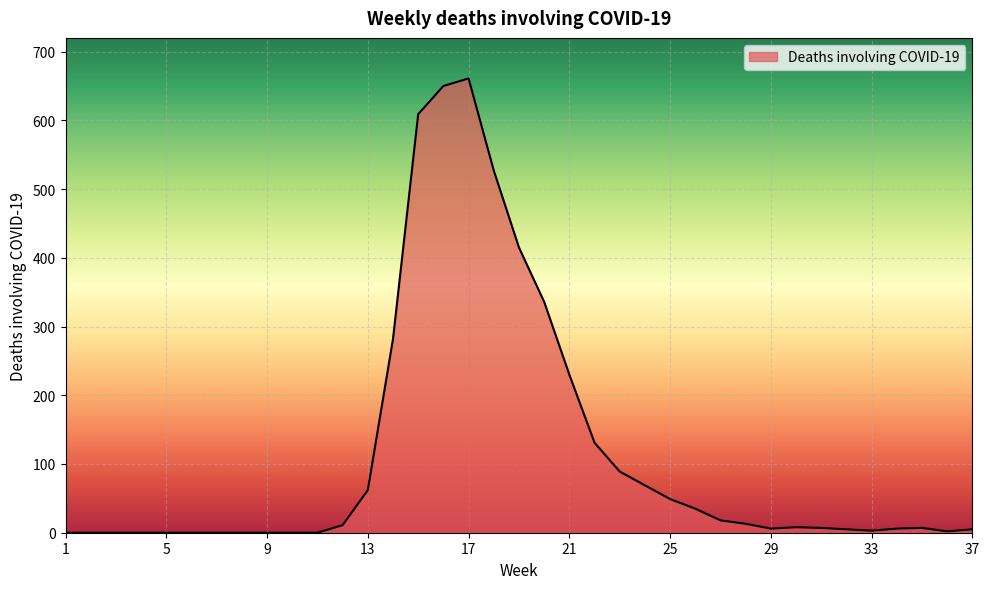

What is the greatest value displayed?

661